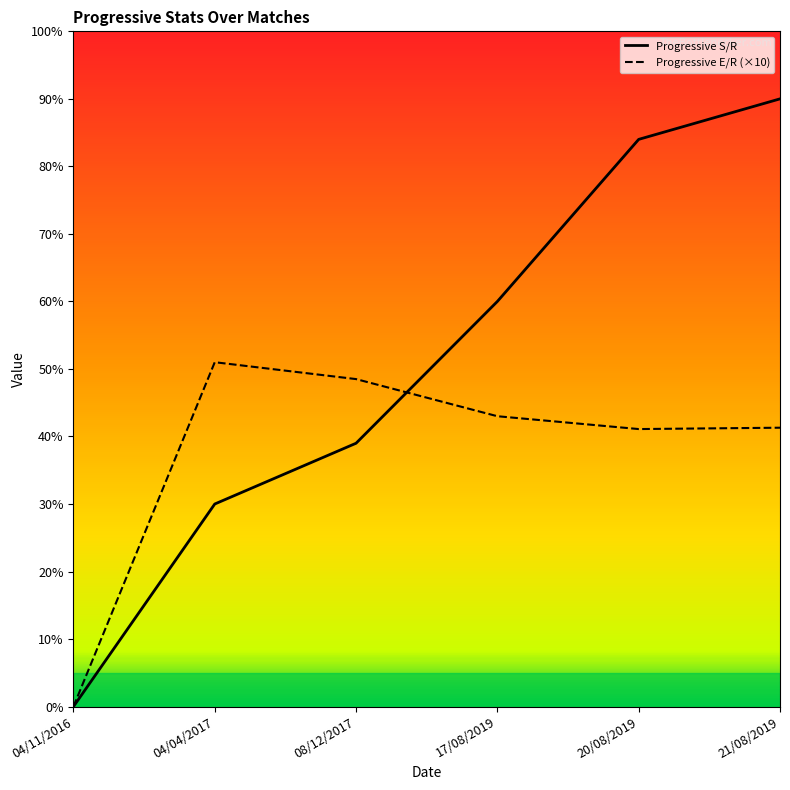

List the series in order of their peak value, lowest first.

Progressive E/R (×10), Progressive S/R